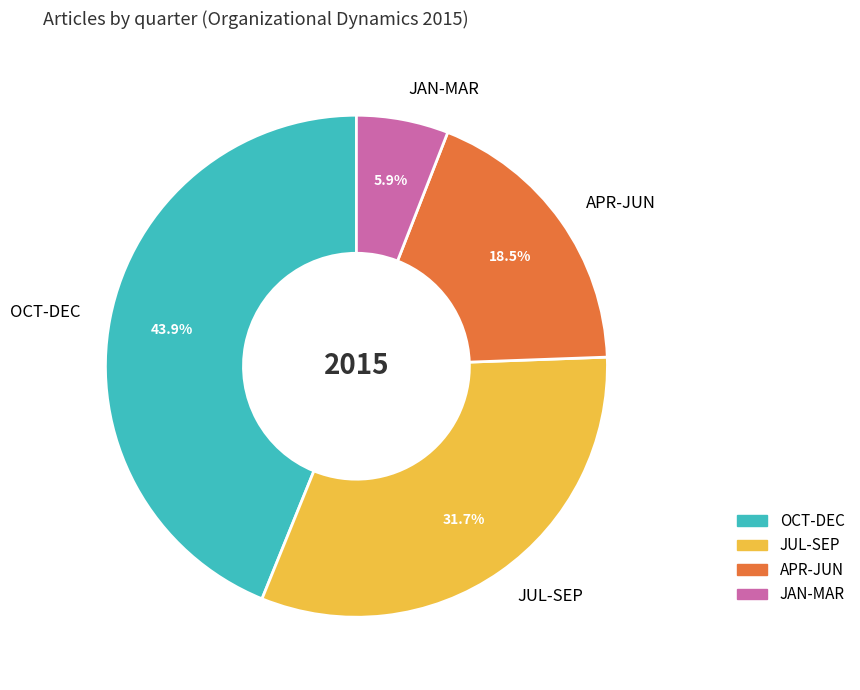

To the nearest percent, what is the difference between the largest and smallest slice percentages?

38%